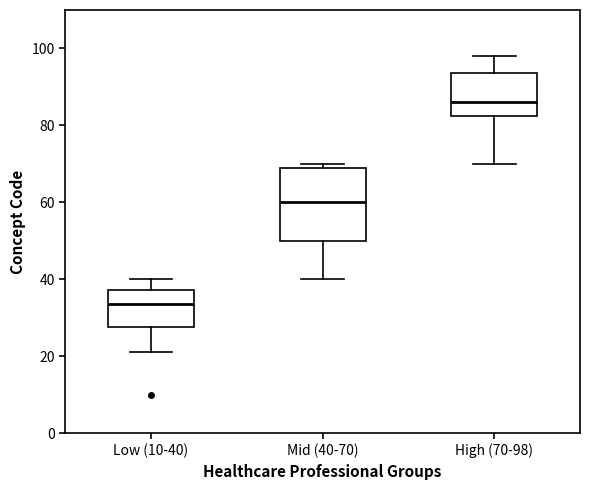

Which box is the tallest, from its lower edge to its upper edge?

Mid (40-70)